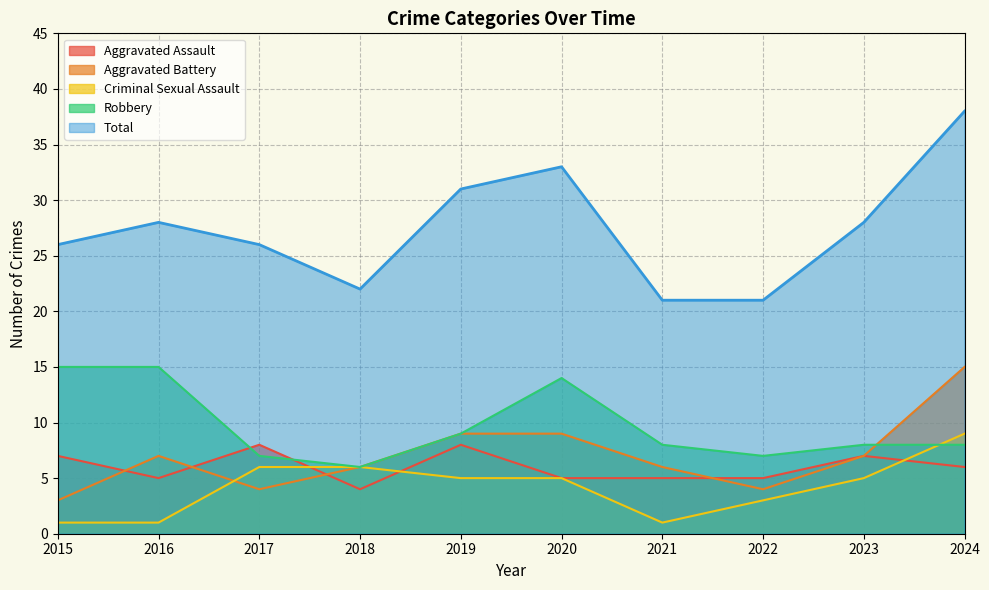

At which category does the chart reach its minimum across all series?

2015